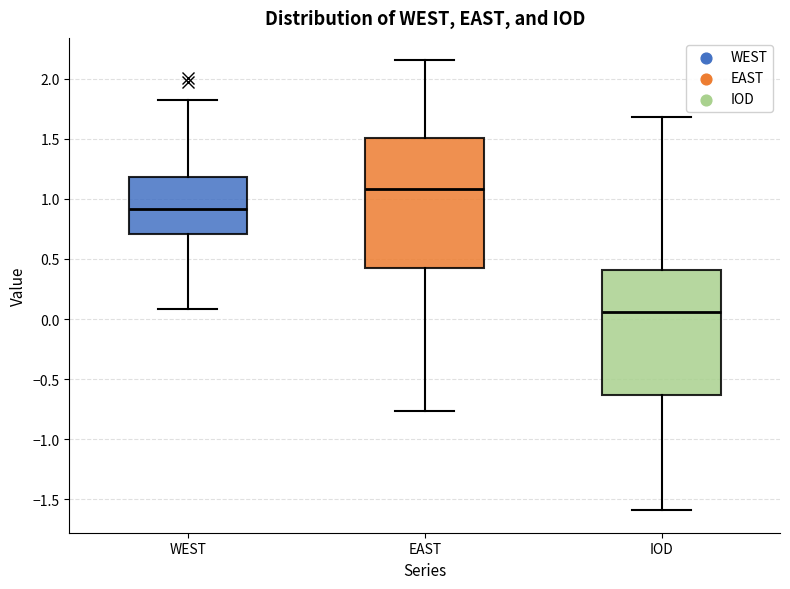

Where is the upper edge of the box for EAST on the y-axis? The values are not printed on the chart, so give them approximately, as read against the axis.

1.50